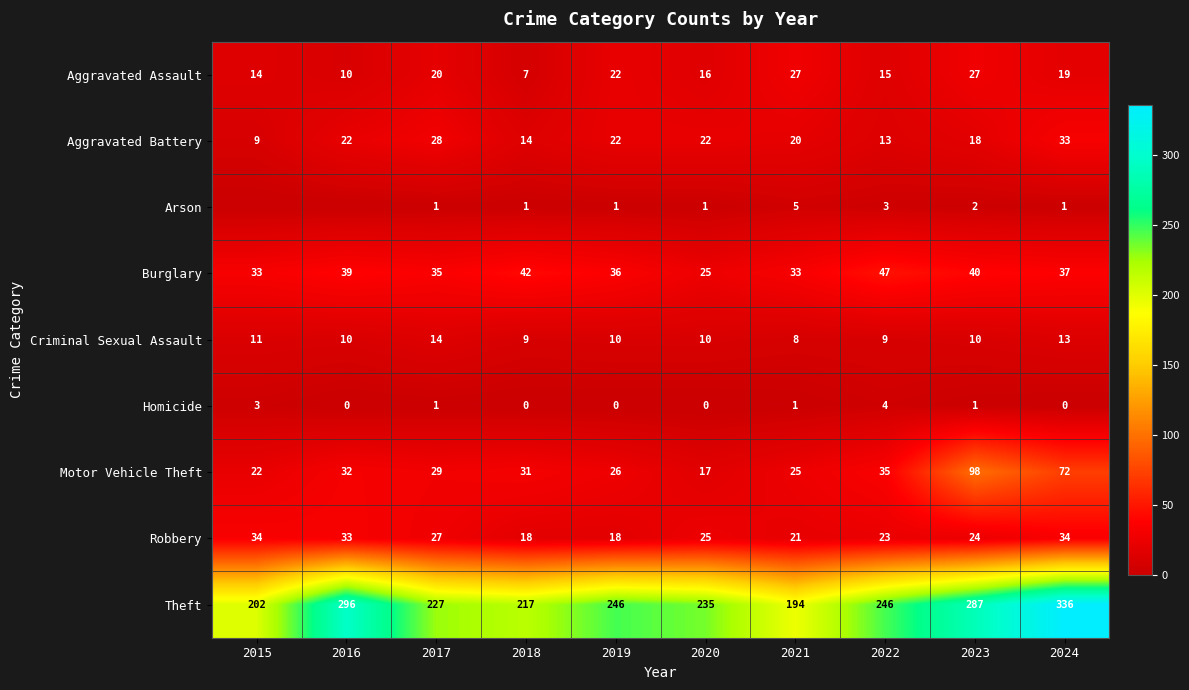

What is the average value of the Burglary series?

37